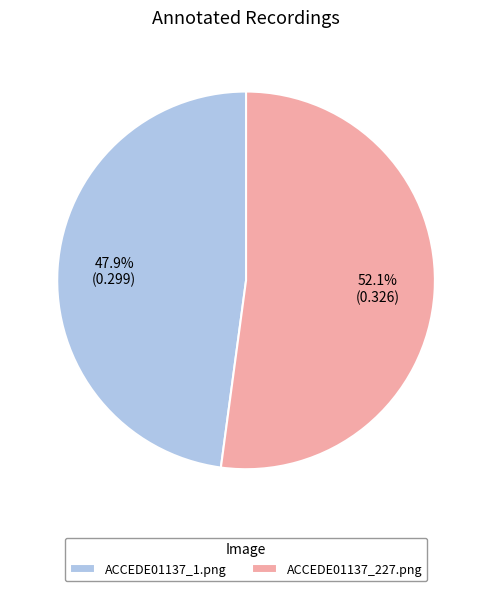

To the nearest percent, what is the combined percentage of ACCEDE01137_227.png and ACCEDE01137_1.png?

100%